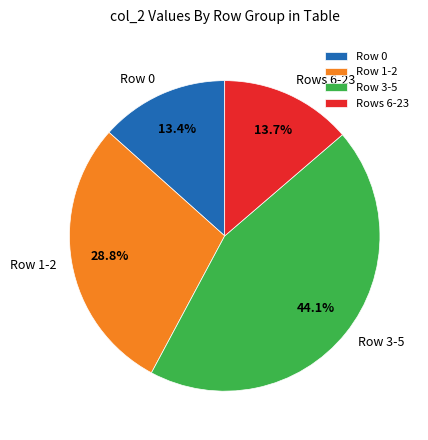

To the nearest percent, what is the difference between the largest and smallest slice percentages?

31%